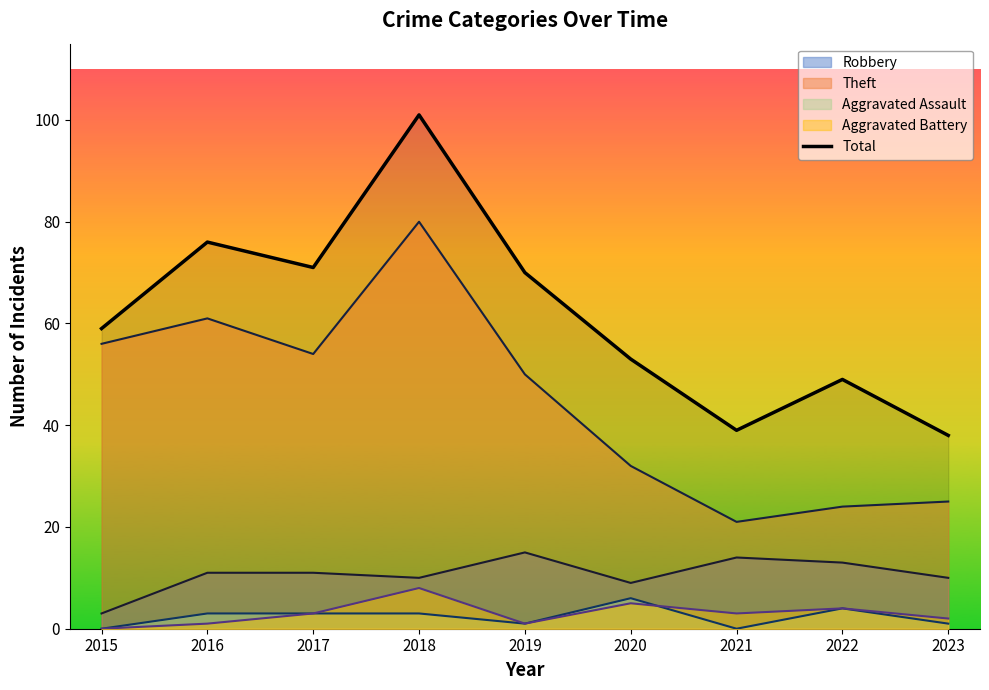

Reading left to right, what are all the values shown in this chart?

59	76	71	101	70	53	39	49	38